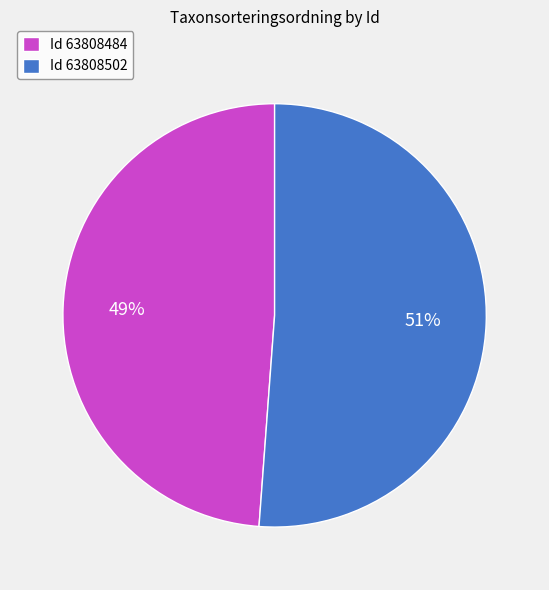

The Id 63808484 slice represents 42% of the pie. True or false?

False